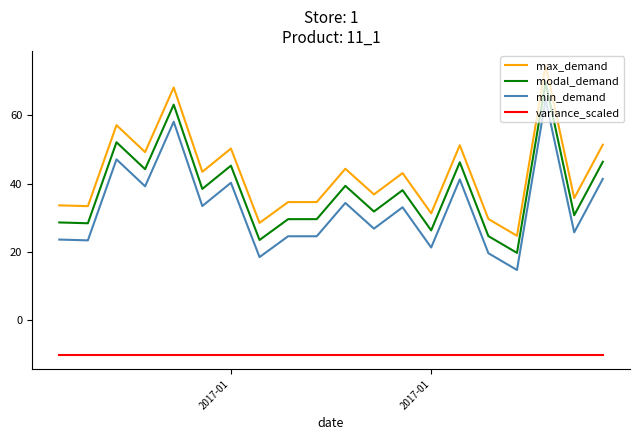

What is the difference between the maximum and minimum values in the min_demand series?

49.8